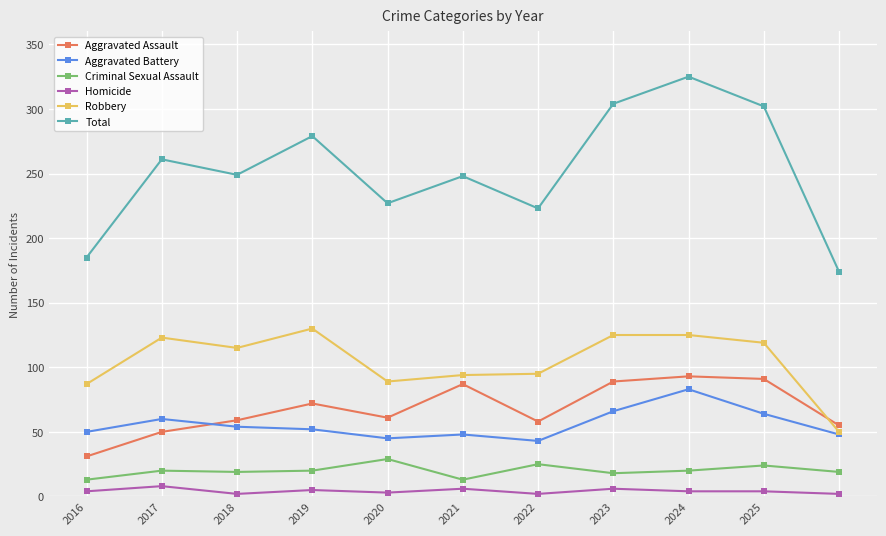

True or false: Aggravated Assault has more than 1 interior local peaks.

True